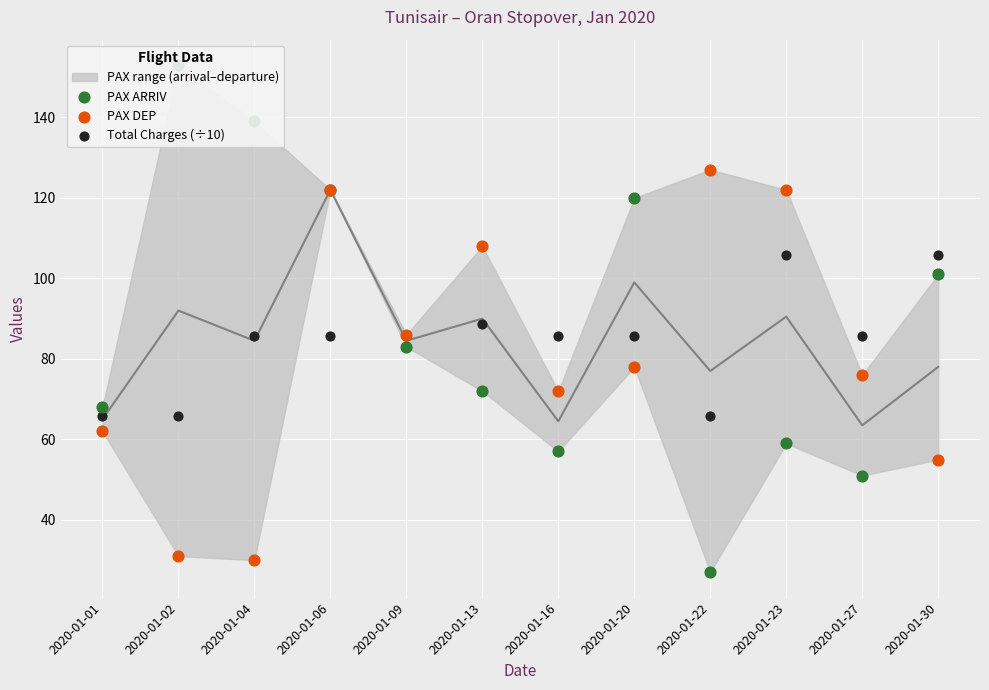

What is the total value across all series at 2020-01-09?

254.7